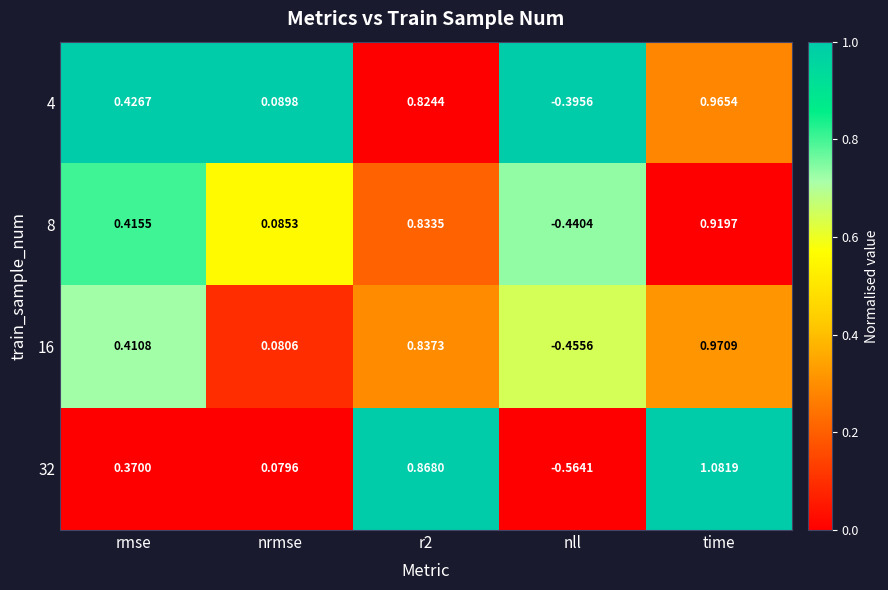

At which category does the chart reach its minimum across all series?

nll